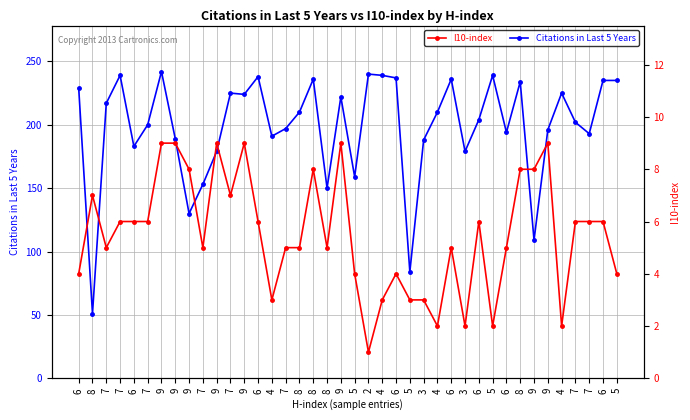

Which series changed the most between 3 and 4?

Citations in Last 5 Years